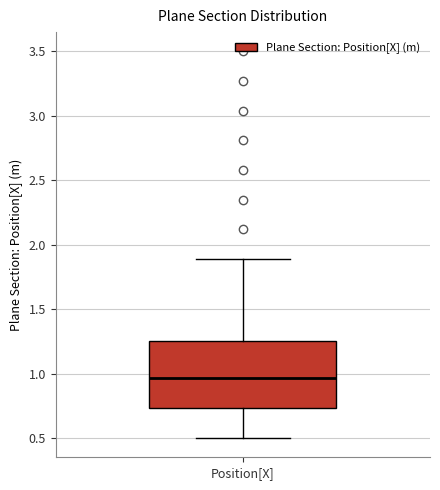

Transcribe this box plot: give where the median line is, the range the box spans, and where the two whiskers end, as read against the y-axis. The values are not printed on the chart, so give them approximately, as read against the axis.

median 0.95, box 0.75 to 1.25, whiskers 0.50 to 1.90